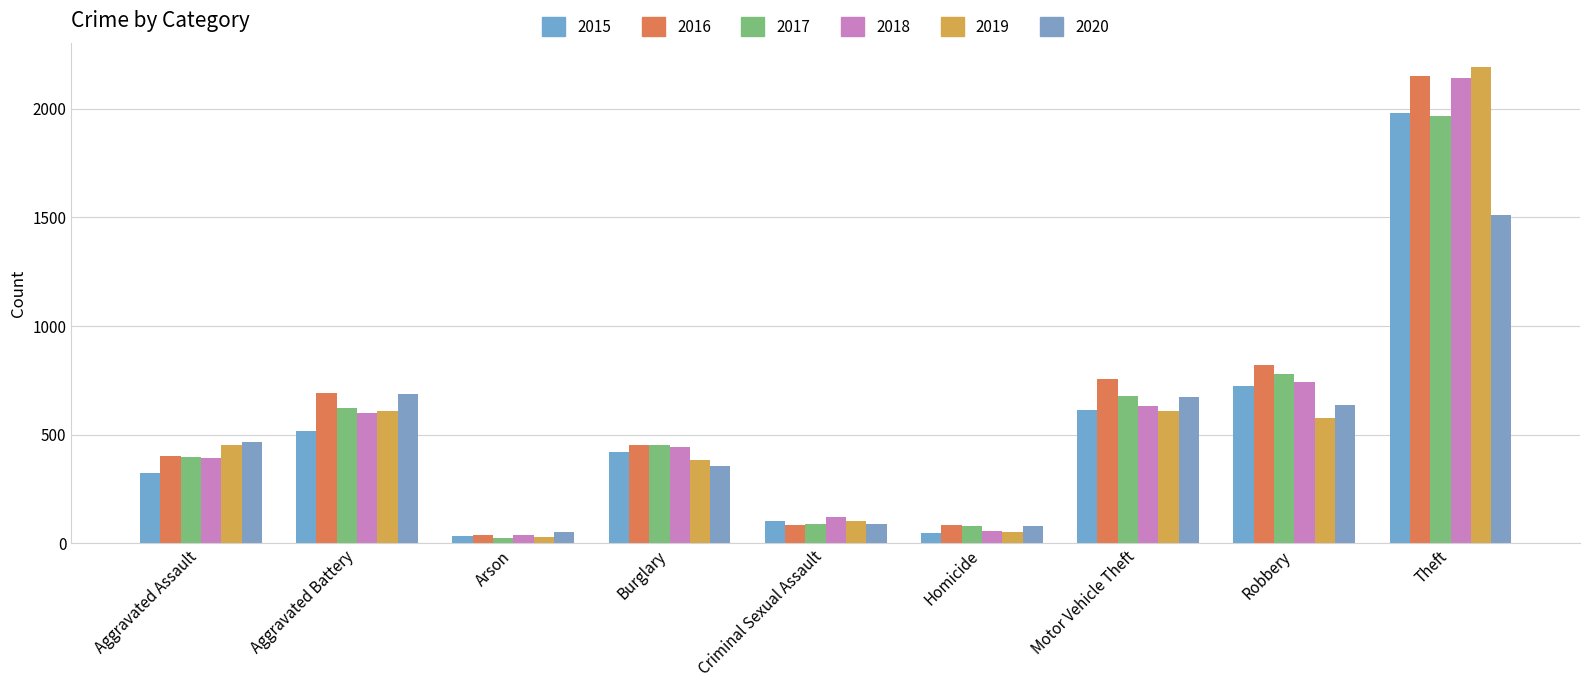

What are all the series names shown in the legend?

2015, 2016, 2017, 2018, 2019, 2020